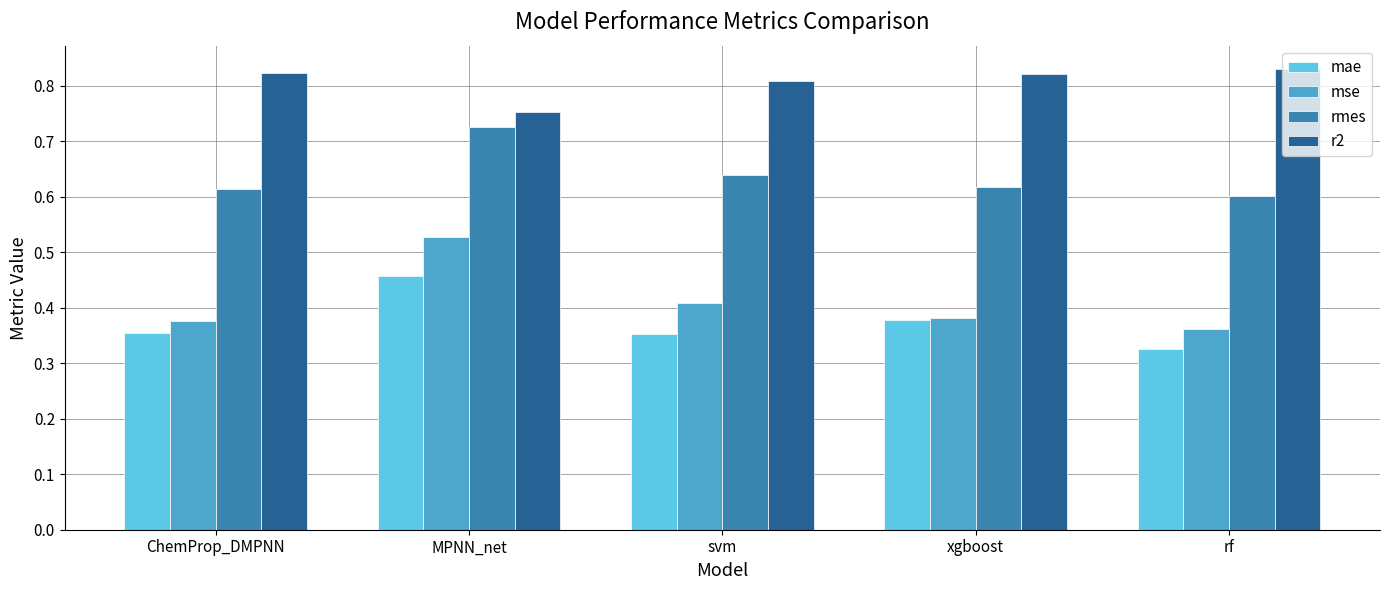

True or false: rmes has a value of 0.2 at svm.

False